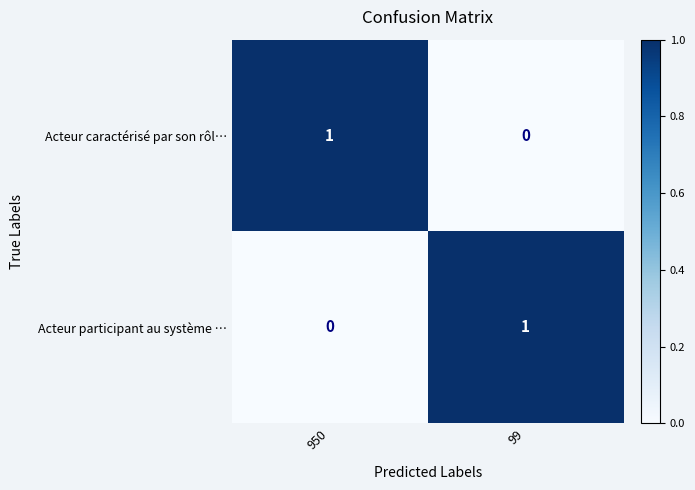

Reading right to left, extract all data points from this chart.

Acteur caractérisé par son rôl…: 0	1
Acteur participant au système …: 1	0